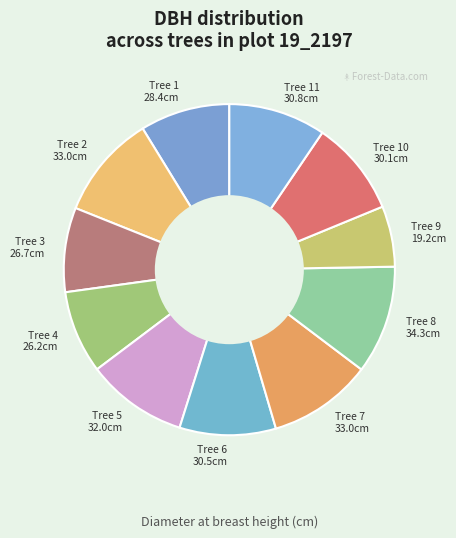

Which slice is the smallest?

Tree 9